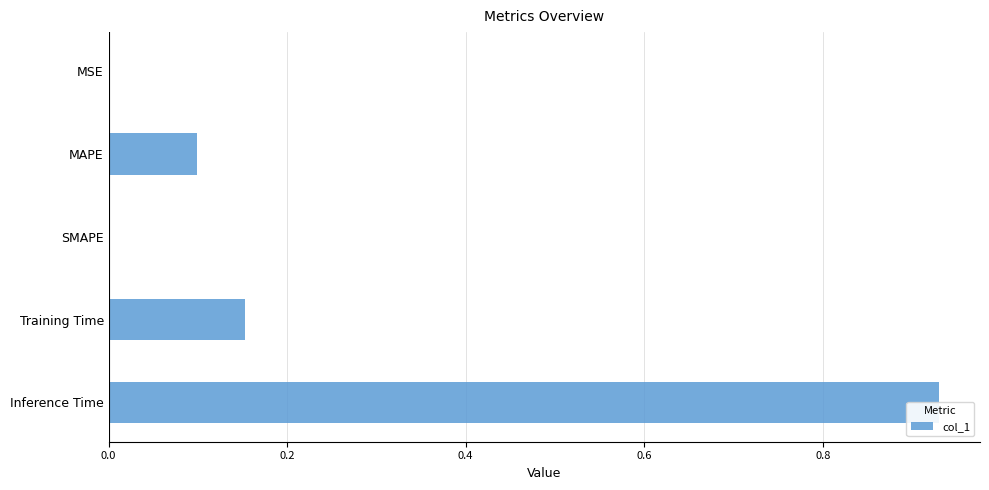

What is the maximum value shown in the chart?

0.9